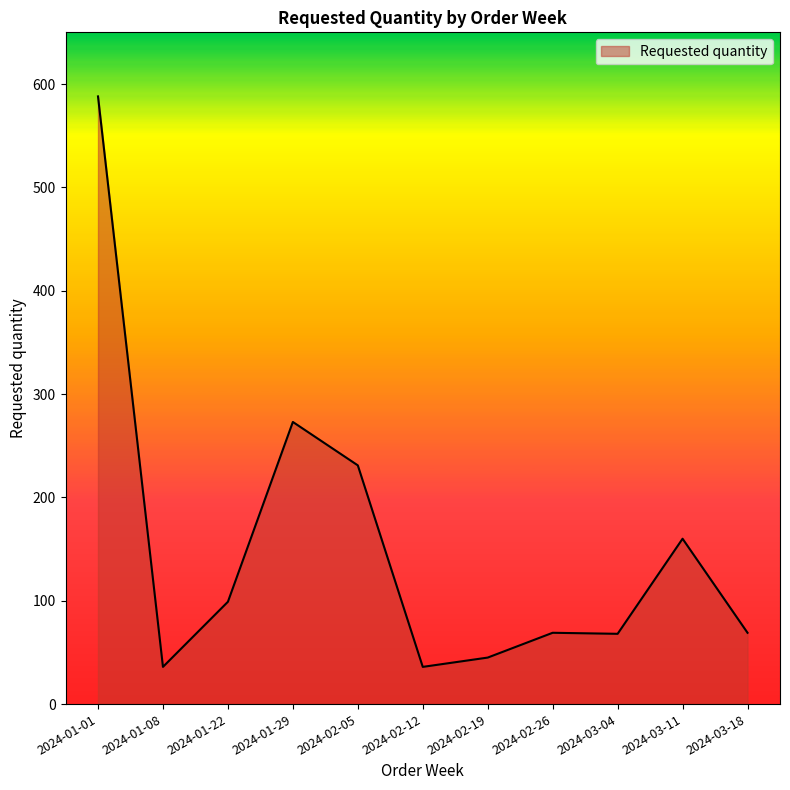

What is the smallest value displayed?

36